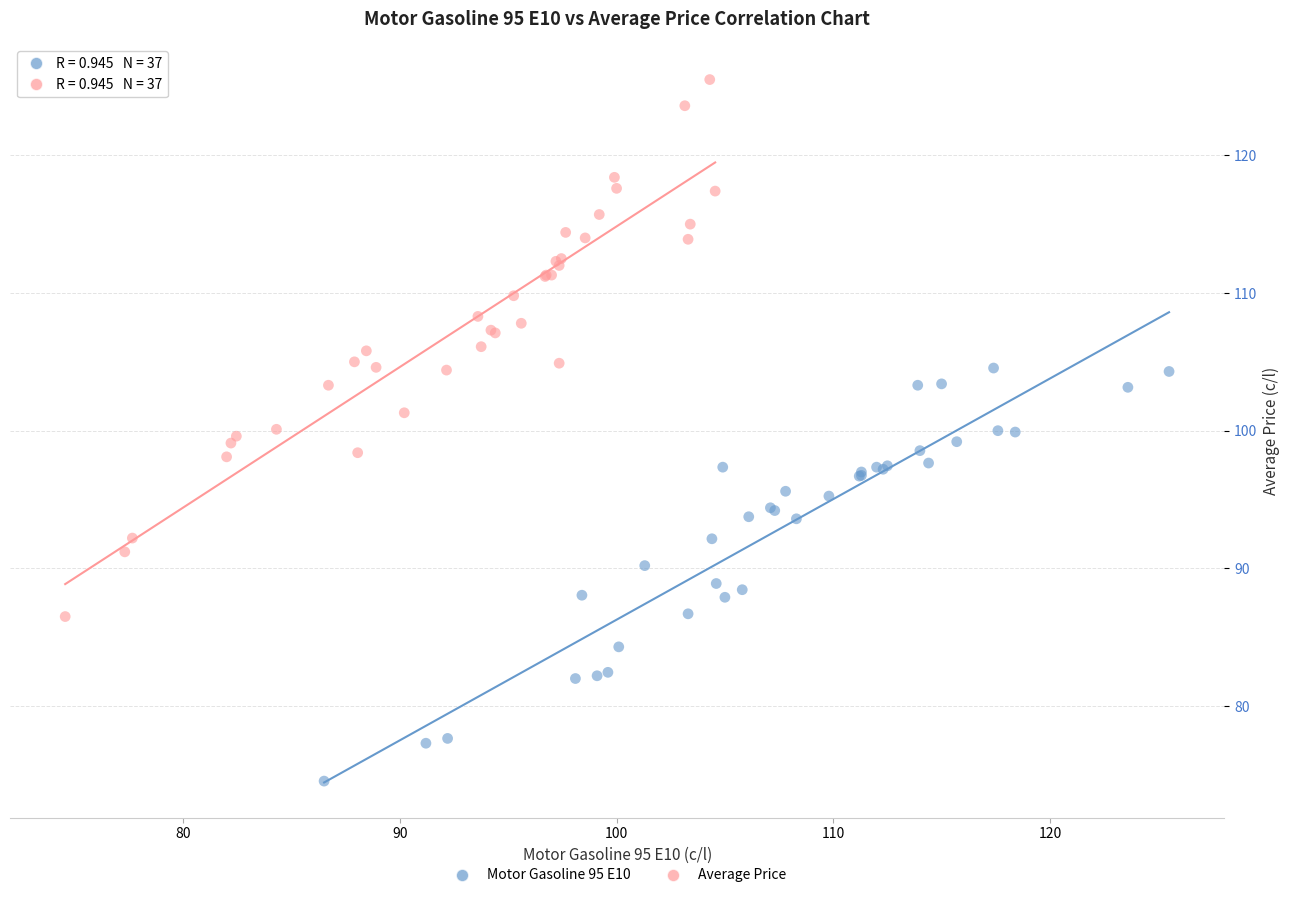

Which series reaches the maximum Y coordinate?

Average Price